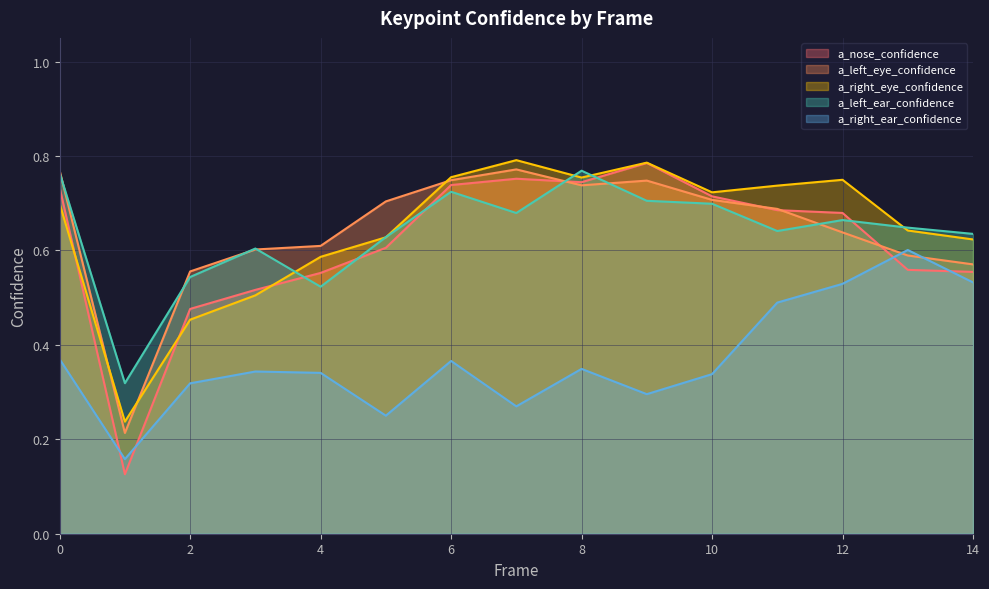

True or false: a_left_ear_confidence has more than 2 points higher than both neighbors.

True